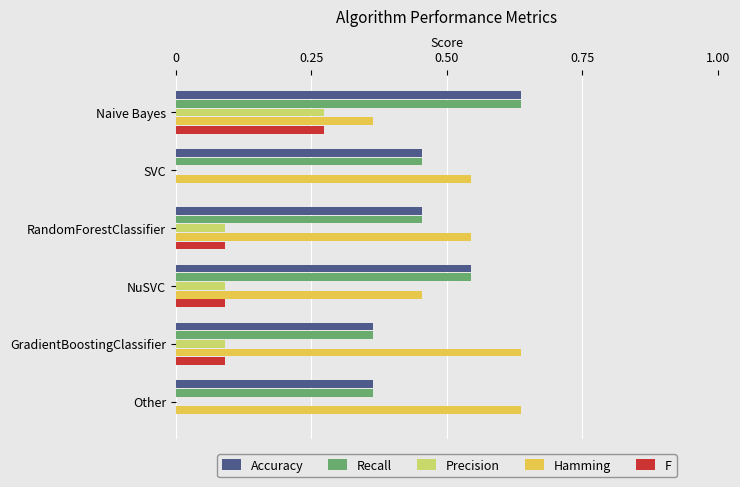

Count the number of data series in this chart.

5